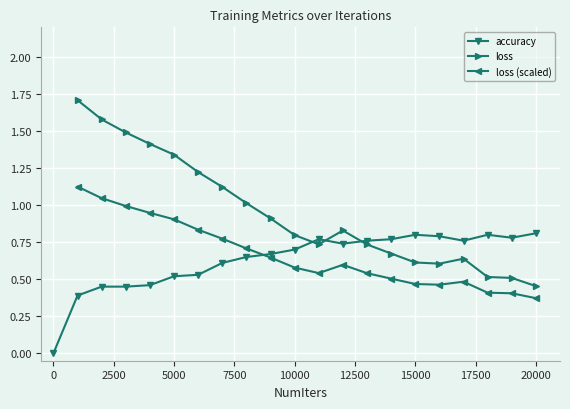

Is it true that accuracy equals 1.1 at 10000?

False